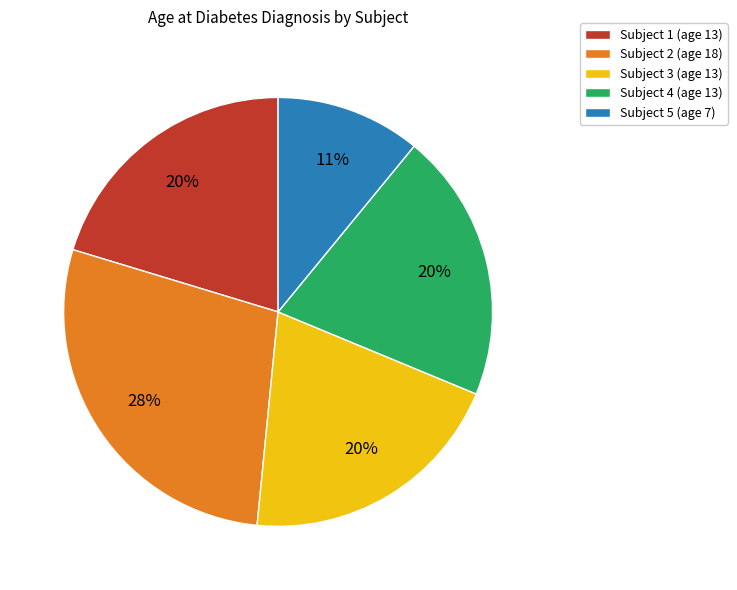

Is Subject 1 (age 13) the majority of the pie?

No